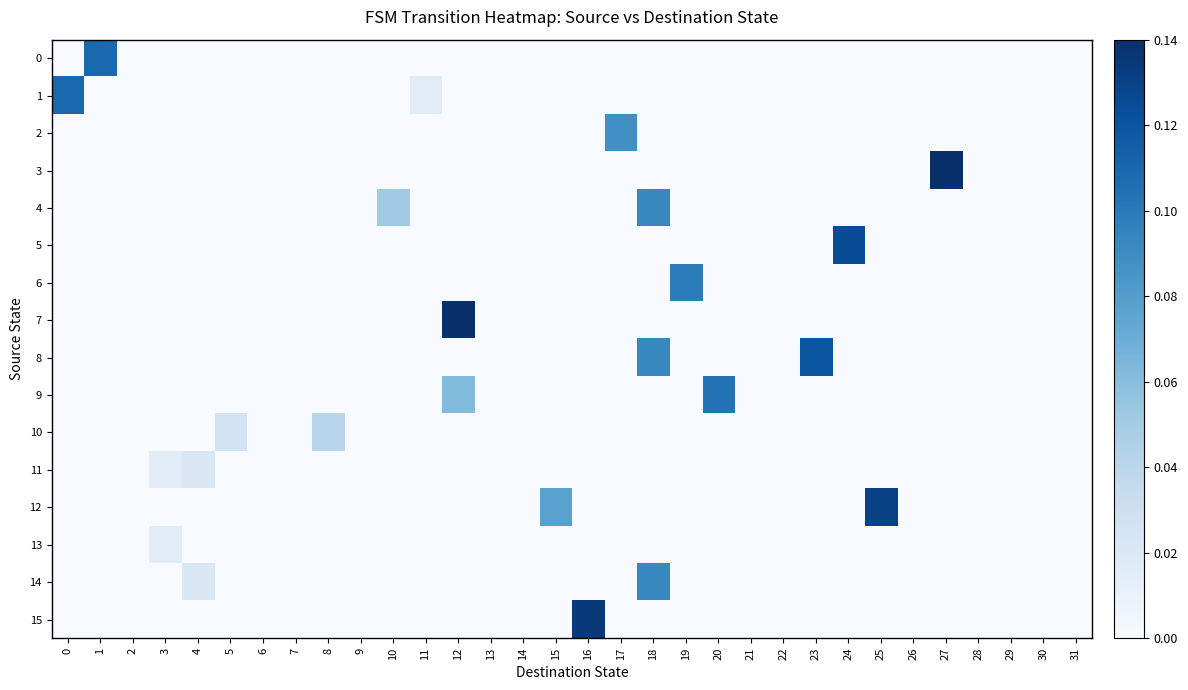

Reading left to right, extract all data points from this chart.

0: 0=0.0	1=0.1	2=0.0	3=0.0	4=0.0	5=0.0	6=0.0	7=0.0	8=0.0	9=0.0	10=0.0	11=0.0	12=0.0	13=0.0	14=0.0	15=0.0	16=0.0	17=0.0	18=0.0	19=0.0	20=0.0	21=0.0	22=0.0	23=0.0	24=0.0	25=0.0	26=0.0	27=0.0	28=0.0	29=0.0	30=0.0	31=0.0
1: 0=0.1	1=0.0	2=0.0	3=0.0	4=0.0	5=0.0	6=0.0	7=0.0	8=0.0	9=0.0	10=0.0	11=0.0	12=0.0	13=0.0	14=0.0	15=0.0	16=0.0	17=0.0	18=0.0	19=0.0	20=0.0	21=0.0	22=0.0	23=0.0	24=0.0	25=0.0	26=0.0	27=0.0	28=0.0	29=0.0	30=0.0	31=0.0
2: 0=0.0	1=0.0	2=0.0	3=0.0	4=0.0	5=0.0	6=0.0	7=0.0	8=0.0	9=0.0	10=0.0	11=0.0	12=0.0	13=0.0	14=0.0	15=0.0	16=0.0	17=0.1	18=0.0	19=0.0	20=0.0	21=0.0	22=0.0	23=0.0	24=0.0	25=0.0	26=0.0	27=0.0	28=0.0	29=0.0	30=0.0	31=0.0
3: 0=0.0	1=0.0	2=0.0	3=0.0	4=0.0	5=0.0	6=0.0	7=0.0	8=0.0	9=0.0	10=0.0	11=0.0	12=0.0	13=0.0	14=0.0	15=0.0	16=0.0	17=0.0	18=0.0	19=0.0	20=0.0	21=0.0	22=0.0	23=0.0	24=0.0	25=0.0	26=0.0	27=0.1	28=0.0	29=0.0	30=0.0	31=0.0
4: 0=0.0	1=0.0	2=0.0	3=0.0	4=0.0	5=0.0	6=0.0	7=0.0	8=0.0	9=0.0	10=0.1	11=0.0	12=0.0	13=0.0	14=0.0	15=0.0	16=0.0	17=0.0	18=0.1	19=0.0	20=0.0	21=0.0	22=0.0	23=0.0	24=0.0	25=0.0	26=0.0	27=0.0	28=0.0	29=0.0	30=0.0	31=0.0
5: 0=0.0	1=0.0	2=0.0	3=0.0	4=0.0	5=0.0	6=0.0	7=0.0	8=0.0	9=0.0	10=0.0	11=0.0	12=0.0	13=0.0	14=0.0	15=0.0	16=0.0	17=0.0	18=0.0	19=0.0	20=0.0	21=0.0	22=0.0	23=0.0	24=0.1	25=0.0	26=0.0	27=0.0	28=0.0	29=0.0	30=0.0	31=0.0
6: 0=0.0	1=0.0	2=0.0	3=0.0	4=0.0	5=0.0	6=0.0	7=0.0	8=0.0	9=0.0	10=0.0	11=0.0	12=0.0	13=0.0	14=0.0	15=0.0	16=0.0	17=0.0	18=0.0	19=0.1	20=0.0	21=0.0	22=0.0	23=0.0	24=0.0	25=0.0	26=0.0	27=0.0	28=0.0	29=0.0	30=0.0	31=0.0
7: 0=0.0	1=0.0	2=0.0	3=0.0	4=0.0	5=0.0	6=0.0	7=0.0	8=0.0	9=0.0	10=0.0	11=0.0	12=0.1	13=0.0	14=0.0	15=0.0	16=0.0	17=0.0	18=0.0	19=0.0	20=0.0	21=0.0	22=0.0	23=0.0	24=0.0	25=0.0	26=0.0	27=0.0	28=0.0	29=0.0	30=0.0	31=0.0
8: 0=0.0	1=0.0	2=0.0	3=0.0	4=0.0	5=0.0	6=0.0	7=0.0	8=0.0	9=0.0	10=0.0	11=0.0	12=0.0	13=0.0	14=0.0	15=0.0	16=0.0	17=0.0	18=0.1	19=0.0	20=0.0	21=0.0	22=0.0	23=0.1	24=0.0	25=0.0	26=0.0	27=0.0	28=0.0	29=0.0	30=0.0	31=0.0
9: 0=0.0	1=0.0	2=0.0	3=0.0	4=0.0	5=0.0	6=0.0	7=0.0	8=0.0	9=0.0	10=0.0	11=0.0	12=0.1	13=0.0	14=0.0	15=0.0	16=0.0	17=0.0	18=0.0	19=0.0	20=0.1	21=0.0	22=0.0	23=0.0	24=0.0	25=0.0	26=0.0	27=0.0	28=0.0	29=0.0	30=0.0	31=0.0
10: 0=0.0	1=0.0	2=0.0	3=0.0	4=0.0	5=0.0	6=0.0	7=0.0	8=0.0	9=0.0	10=0.0	11=0.0	12=0.0	13=0.0	14=0.0	15=0.0	16=0.0	17=0.0	18=0.0	19=0.0	20=0.0	21=0.0	22=0.0	23=0.0	24=0.0	25=0.0	26=0.0	27=0.0	28=0.0	29=0.0	30=0.0	31=0.0
11: 0=0.0	1=0.0	2=0.0	3=0.0	4=0.0	5=0.0	6=0.0	7=0.0	8=0.0	9=0.0	10=0.0	11=0.0	12=0.0	13=0.0	14=0.0	15=0.0	16=0.0	17=0.0	18=0.0	19=0.0	20=0.0	21=0.0	22=0.0	23=0.0	24=0.0	25=0.0	26=0.0	27=0.0	28=0.0	29=0.0	30=0.0	31=0.0
12: 0=0.0	1=0.0	2=0.0	3=0.0	4=0.0	5=0.0	6=0.0	7=0.0	8=0.0	9=0.0	10=0.0	11=0.0	12=0.0	13=0.0	14=0.0	15=0.1	16=0.0	17=0.0	18=0.0	19=0.0	20=0.0	21=0.0	22=0.0	23=0.0	24=0.0	25=0.1	26=0.0	27=0.0	28=0.0	29=0.0	30=0.0	31=0.0
13: 0=0.0	1=0.0	2=0.0	3=0.0	4=0.0	5=0.0	6=0.0	7=0.0	8=0.0	9=0.0	10=0.0	11=0.0	12=0.0	13=0.0	14=0.0	15=0.0	16=0.0	17=0.0	18=0.0	19=0.0	20=0.0	21=0.0	22=0.0	23=0.0	24=0.0	25=0.0	26=0.0	27=0.0	28=0.0	29=0.0	30=0.0	31=0.0
14: 0=0.0	1=0.0	2=0.0	3=0.0	4=0.0	5=0.0	6=0.0	7=0.0	8=0.0	9=0.0	10=0.0	11=0.0	12=0.0	13=0.0	14=0.0	15=0.0	16=0.0	17=0.0	18=0.1	19=0.0	20=0.0	21=0.0	22=0.0	23=0.0	24=0.0	25=0.0	26=0.0	27=0.0	28=0.0	29=0.0	30=0.0	31=0.0
15: 0=0.0	1=0.0	2=0.0	3=0.0	4=0.0	5=0.0	6=0.0	7=0.0	8=0.0	9=0.0	10=0.0	11=0.0	12=0.0	13=0.0	14=0.0	15=0.0	16=0.1	17=0.0	18=0.0	19=0.0	20=0.0	21=0.0	22=0.0	23=0.0	24=0.0	25=0.0	26=0.0	27=0.0	28=0.0	29=0.0	30=0.0	31=0.0